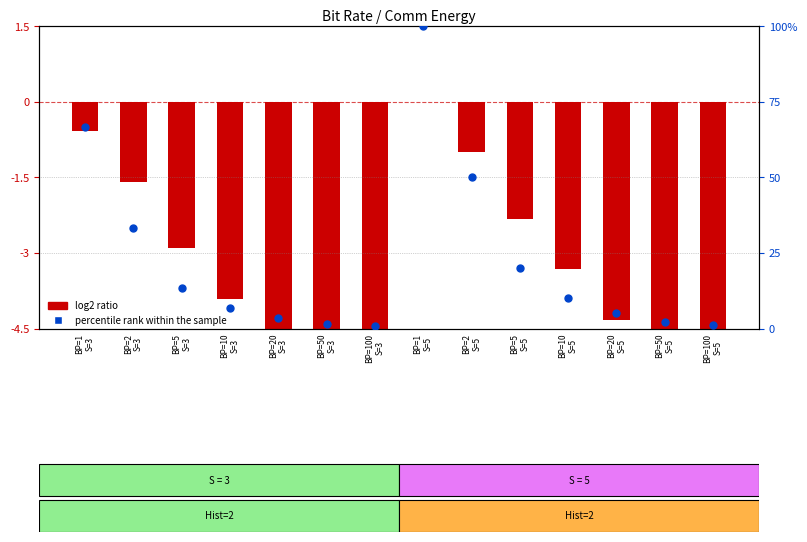

What are all the series names shown in the legend?

log2 ratio, percentile rank within the sample